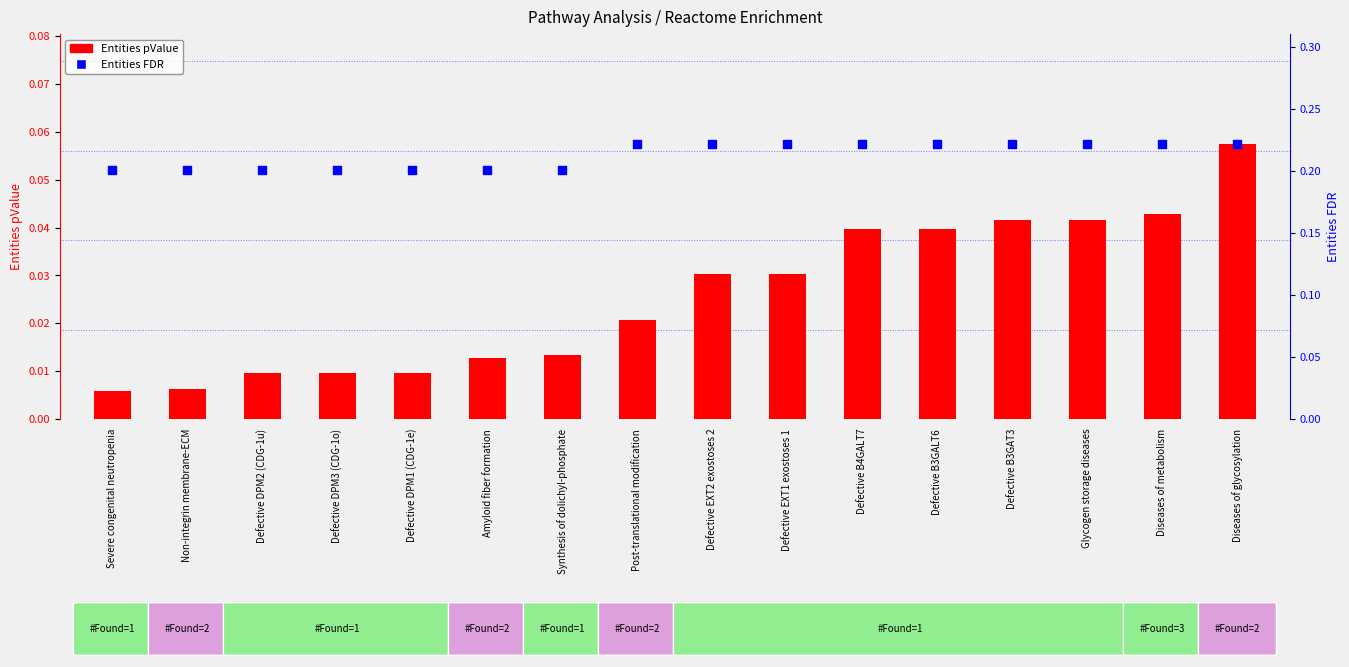

Which series contains the lowest Y value?

Entities pValue